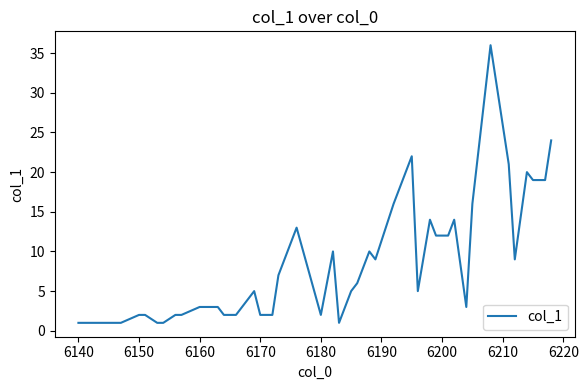

What is the maximum value shown in the chart?

36